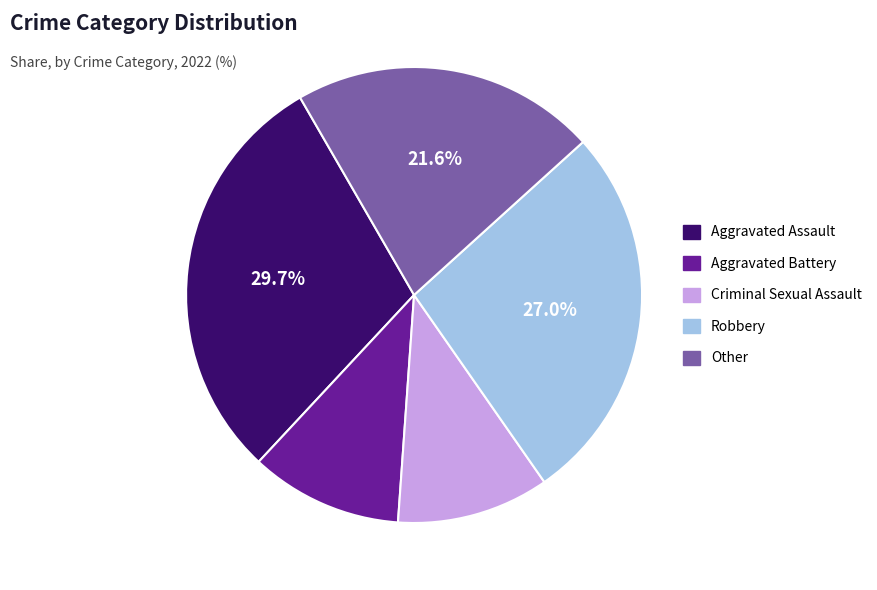

What percentage do Robbery and Aggravated Assault together represent?

56.8%